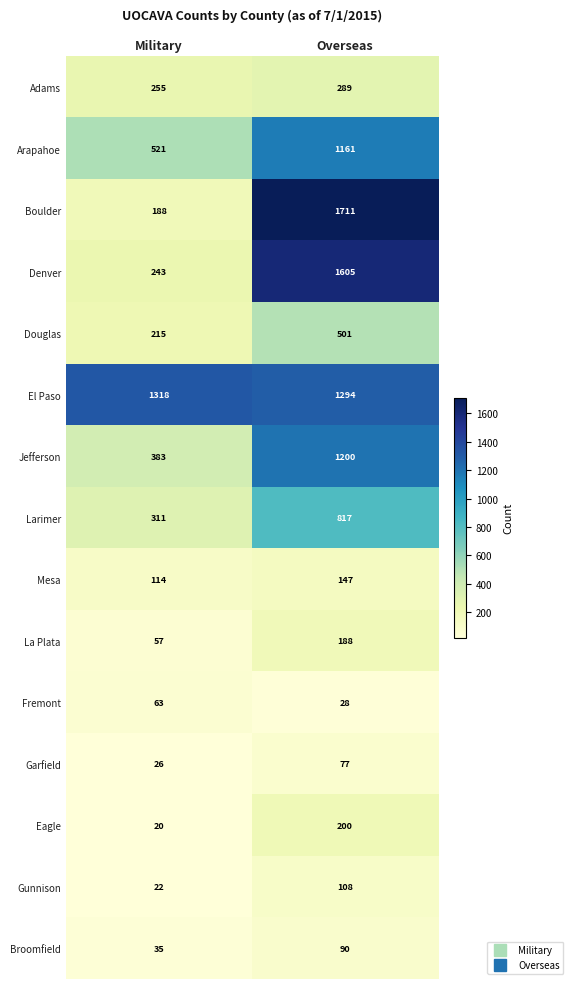

Where is Larimer nearest to the value 564?

Military